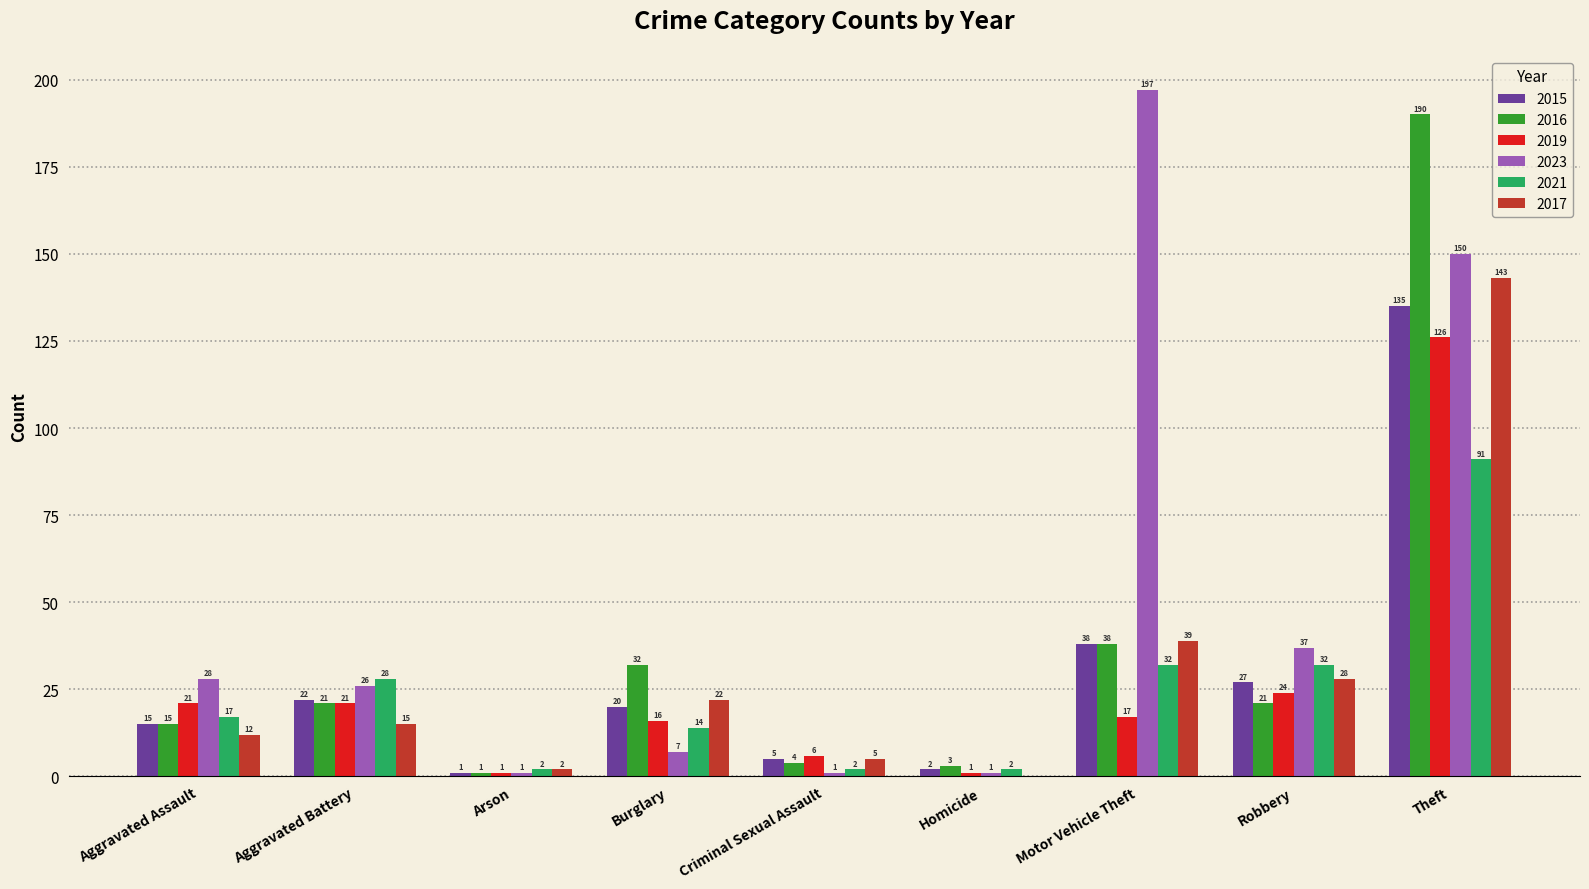

Which series has the largest total across all categories?

2023